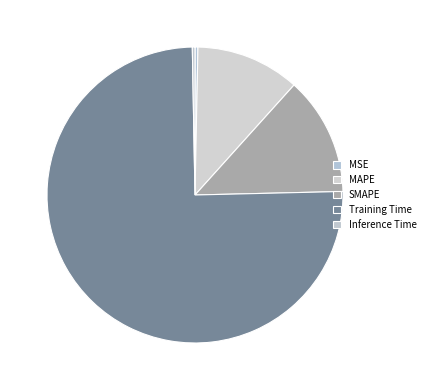

Count the number of slices in the pie.

5